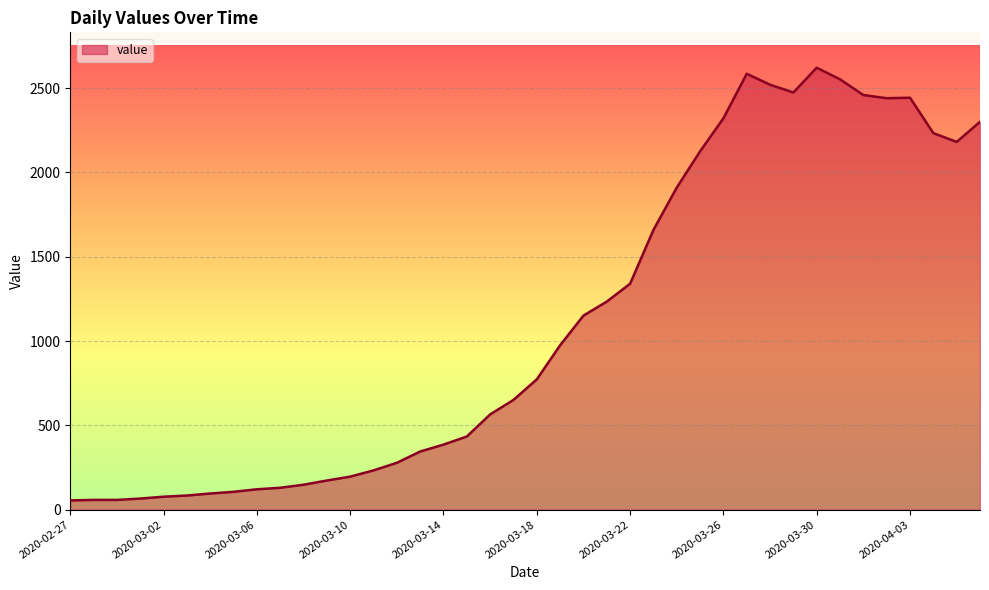

What is the difference between the maximum and minimum values?

2566